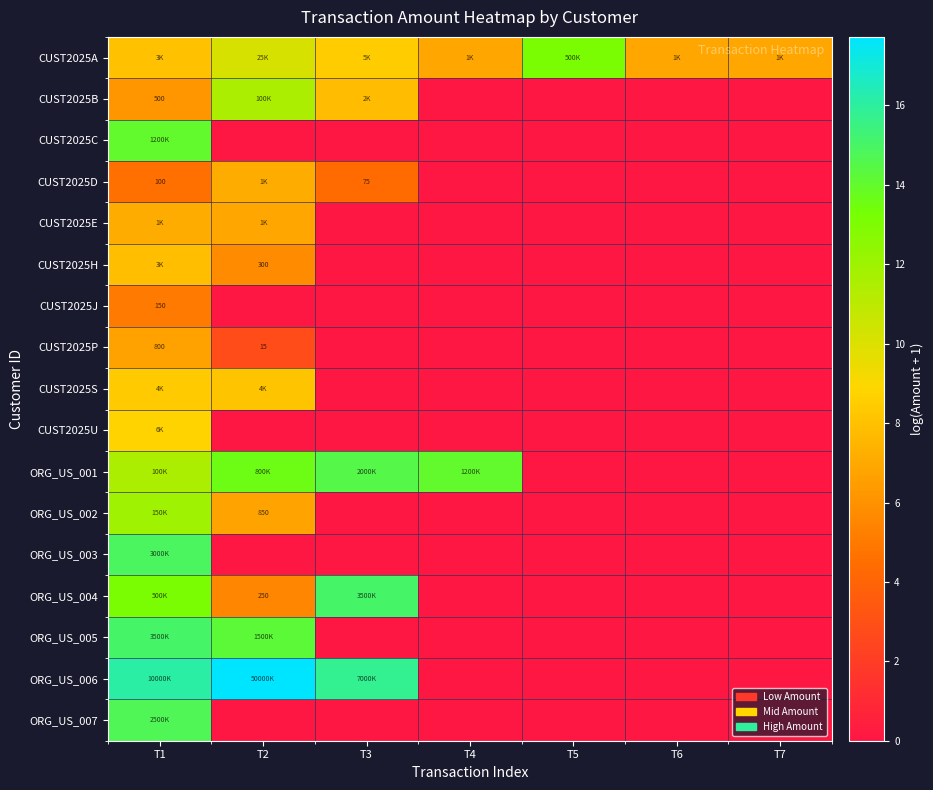

Rank the series at T1 from highest to lowest value.

ORG_US_006, ORG_US_005, ORG_US_003, ORG_US_007, CUST2025C, ORG_US_004, ORG_US_002, ORG_US_001, CUST2025U, CUST2025S, CUST2025A, CUST2025H, CUST2025E, CUST2025P, CUST2025B, CUST2025J, CUST2025D